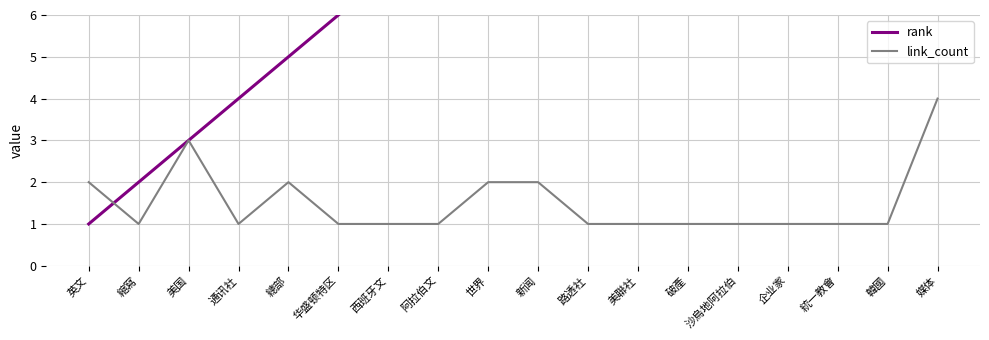

Which series has the largest total across all categories?

rank